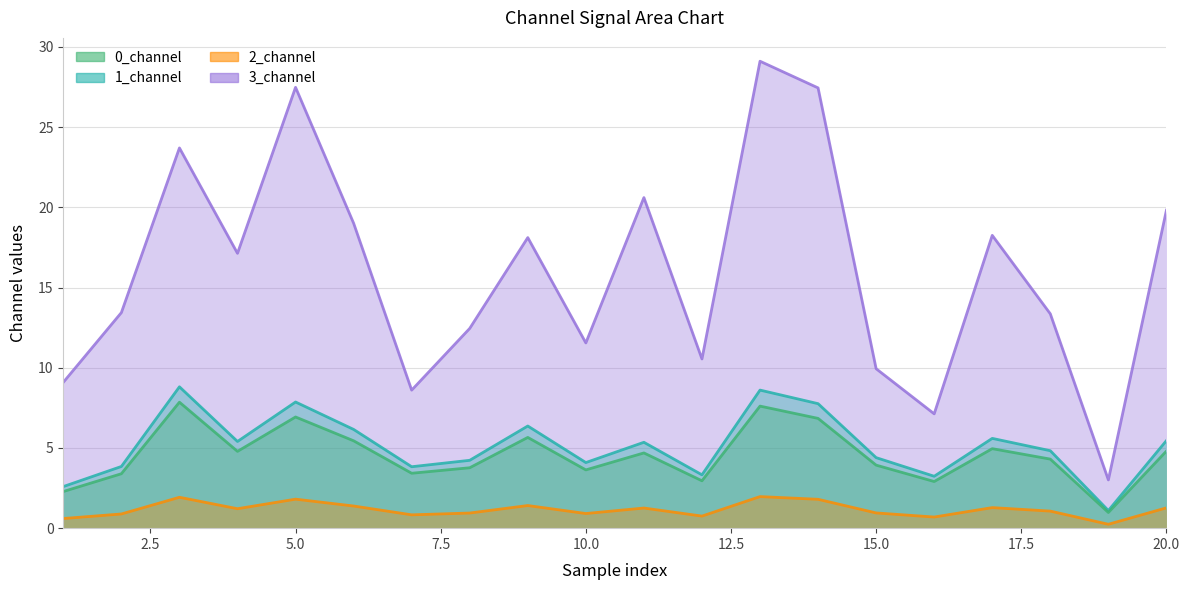

Which series has the largest range (max minus min)?

3_channel